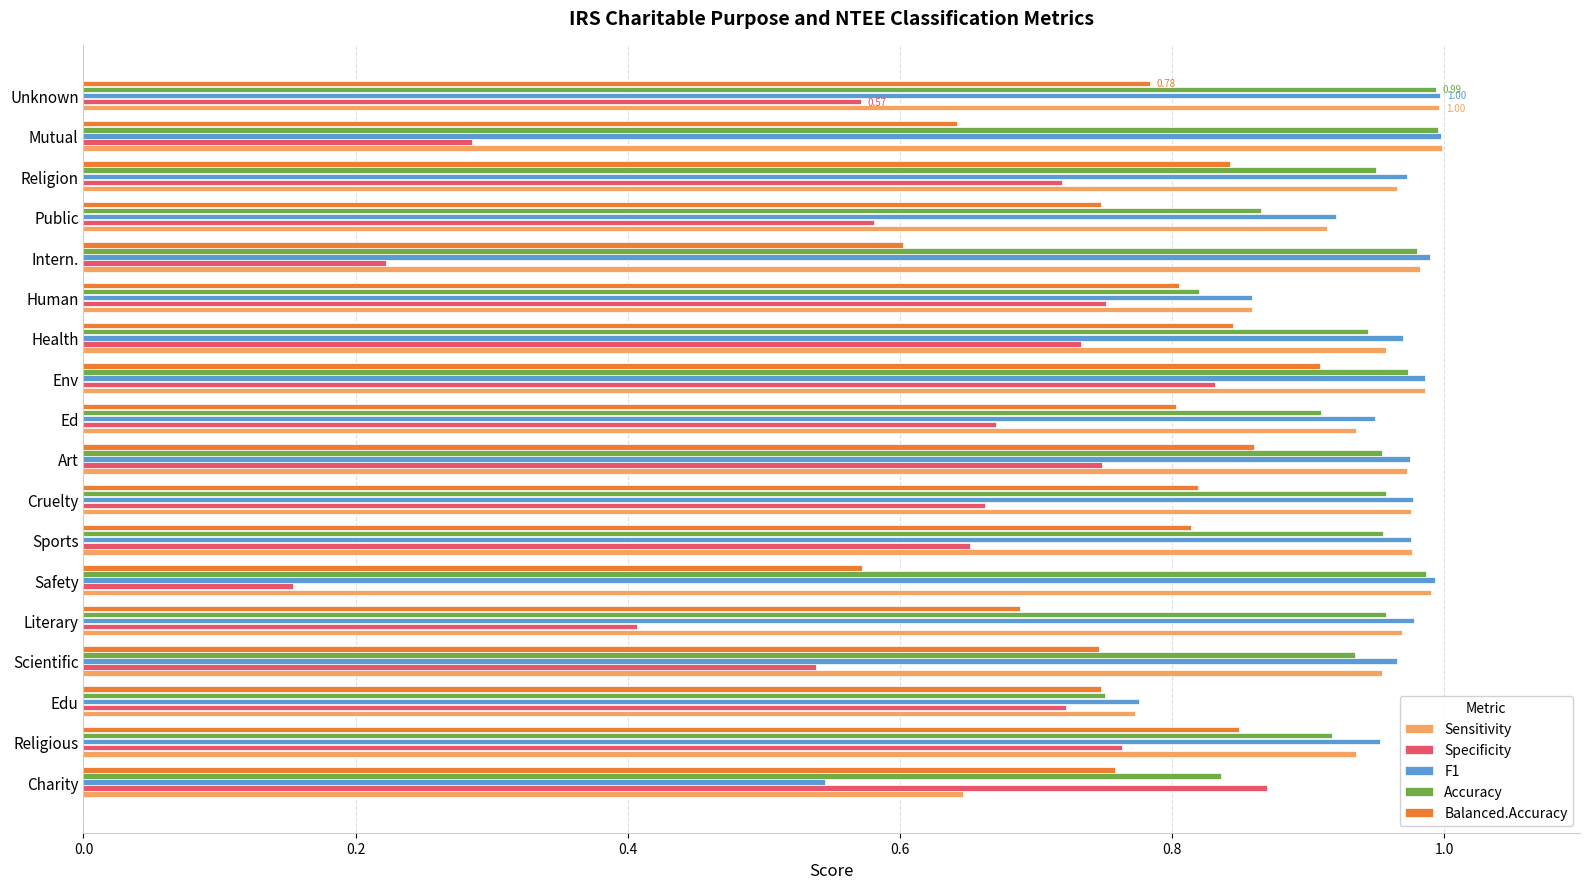

Which series has the largest range (max minus min)?

Specificity